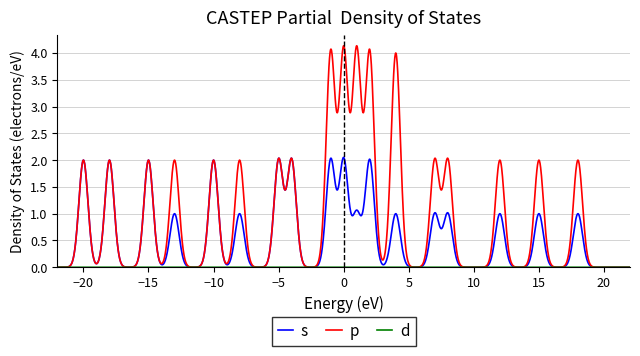

What is the maximum value shown in the chart?

4.1